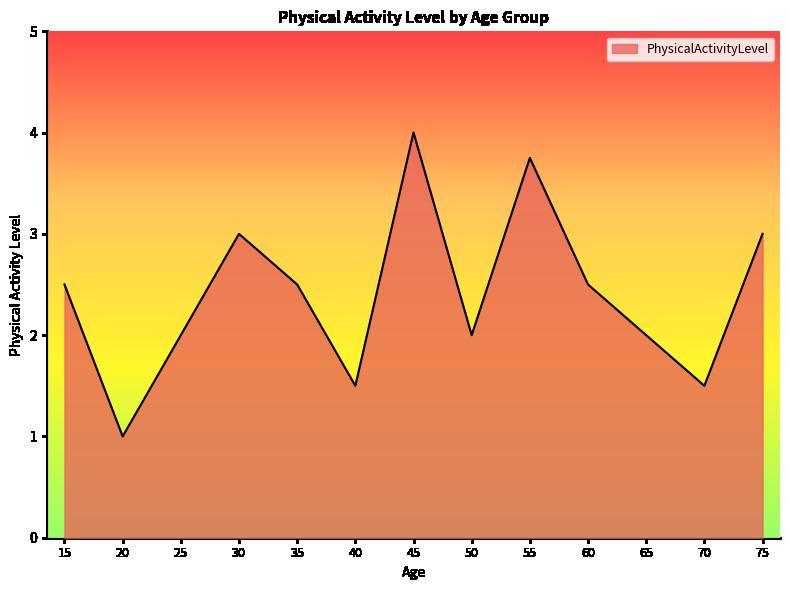

Count the number of categories in the chart.

13